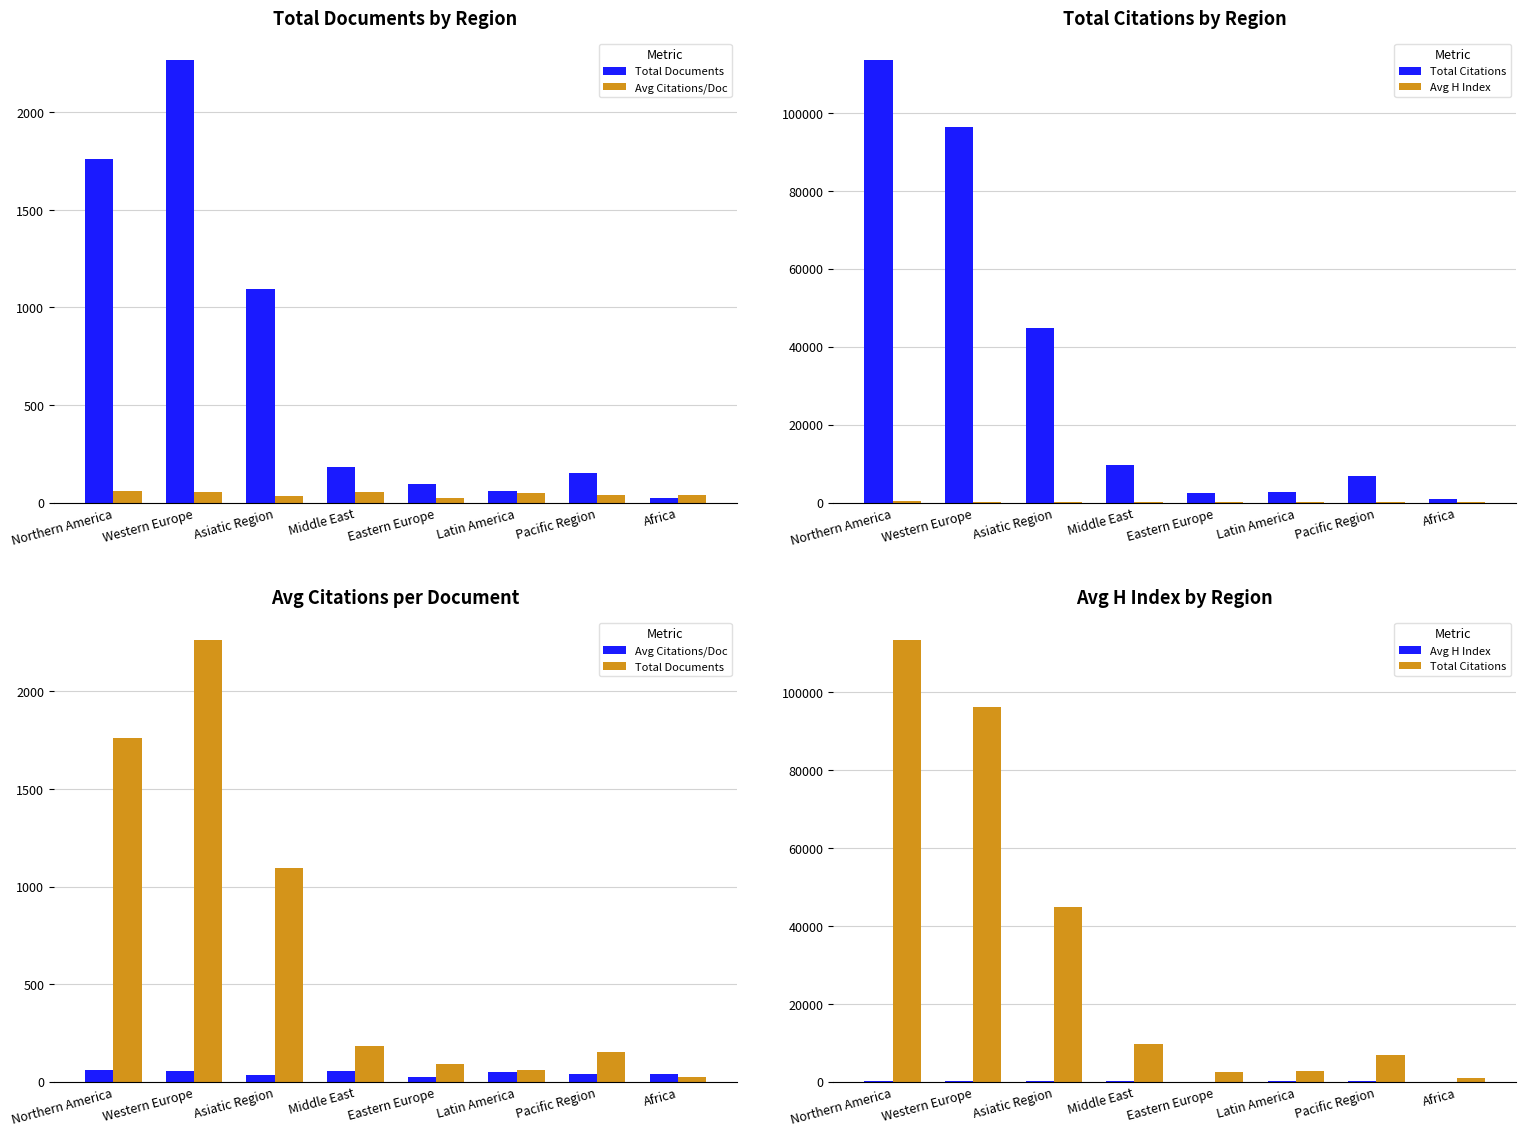

Is the value of Total Documents at Eastern Europe greater than the value of Total Citations at Africa?

No